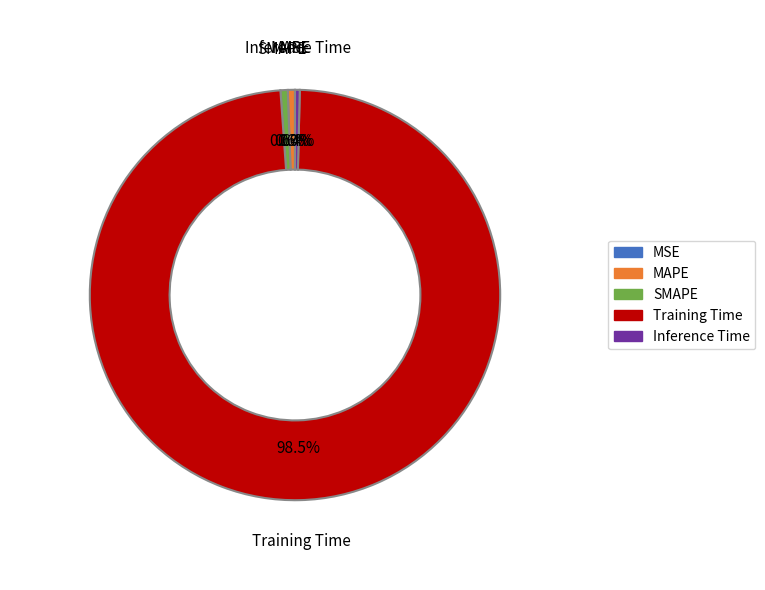

Count the number of slices in the pie.

5